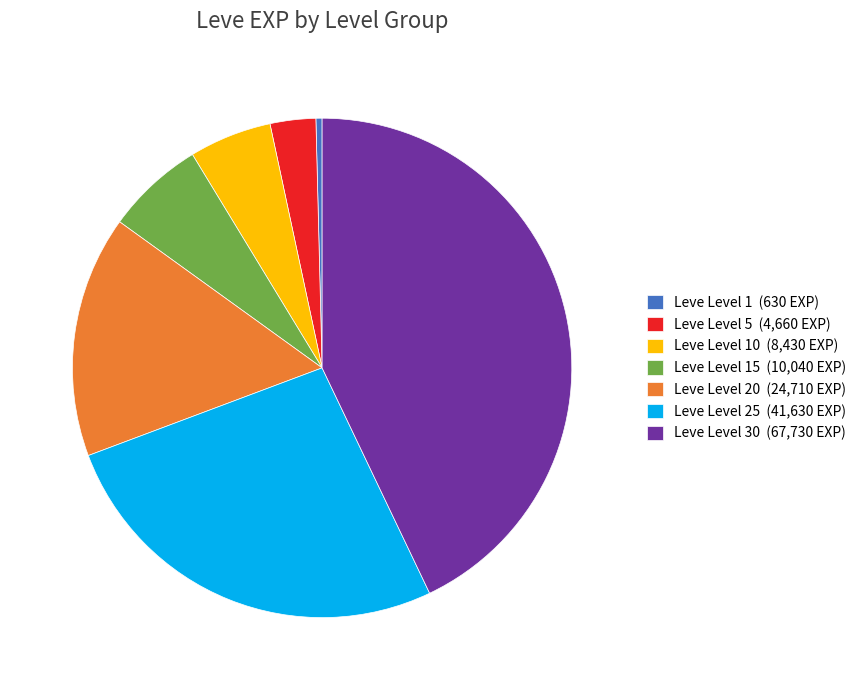

Is there a majority slice in this chart?

No